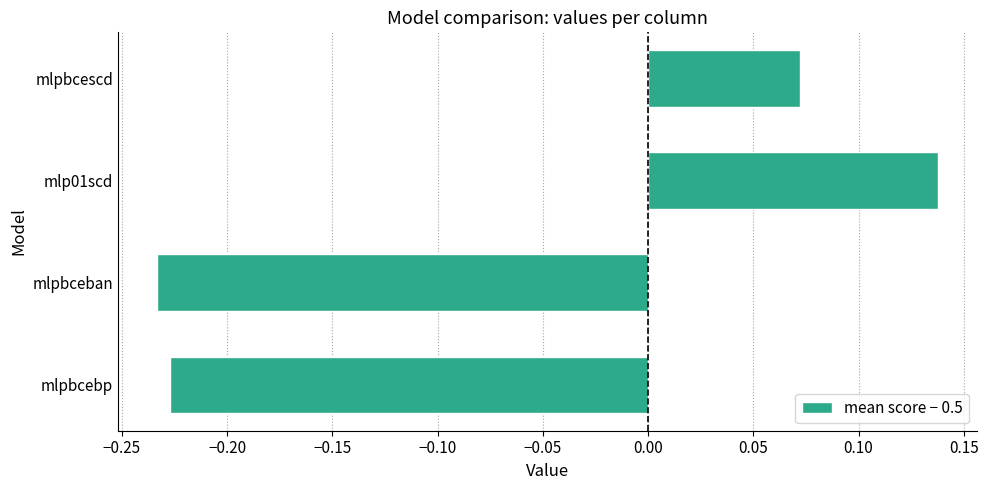

At which category does the chart reach its peak across all series?

mlp01scd